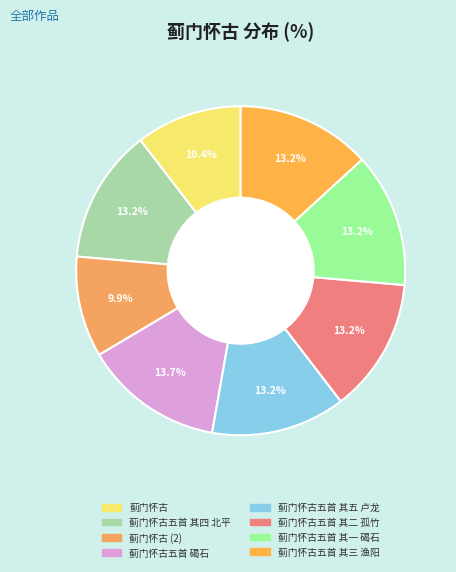

What portion of the pie excludes 蓟门怀古五首 其五 卢龙?

86.8%